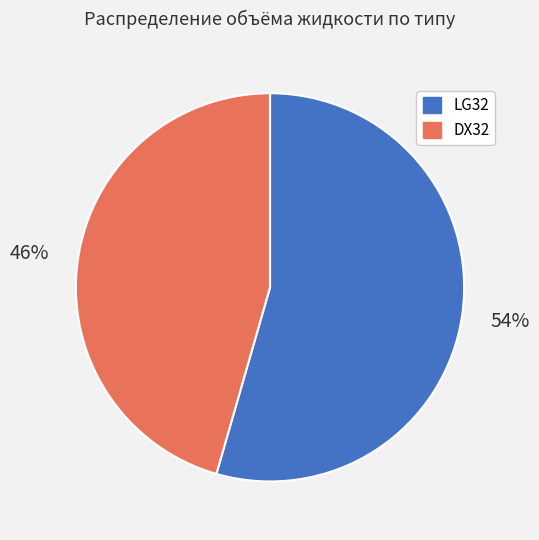

The DX32 slice represents 38% of the pie. True or false?

False